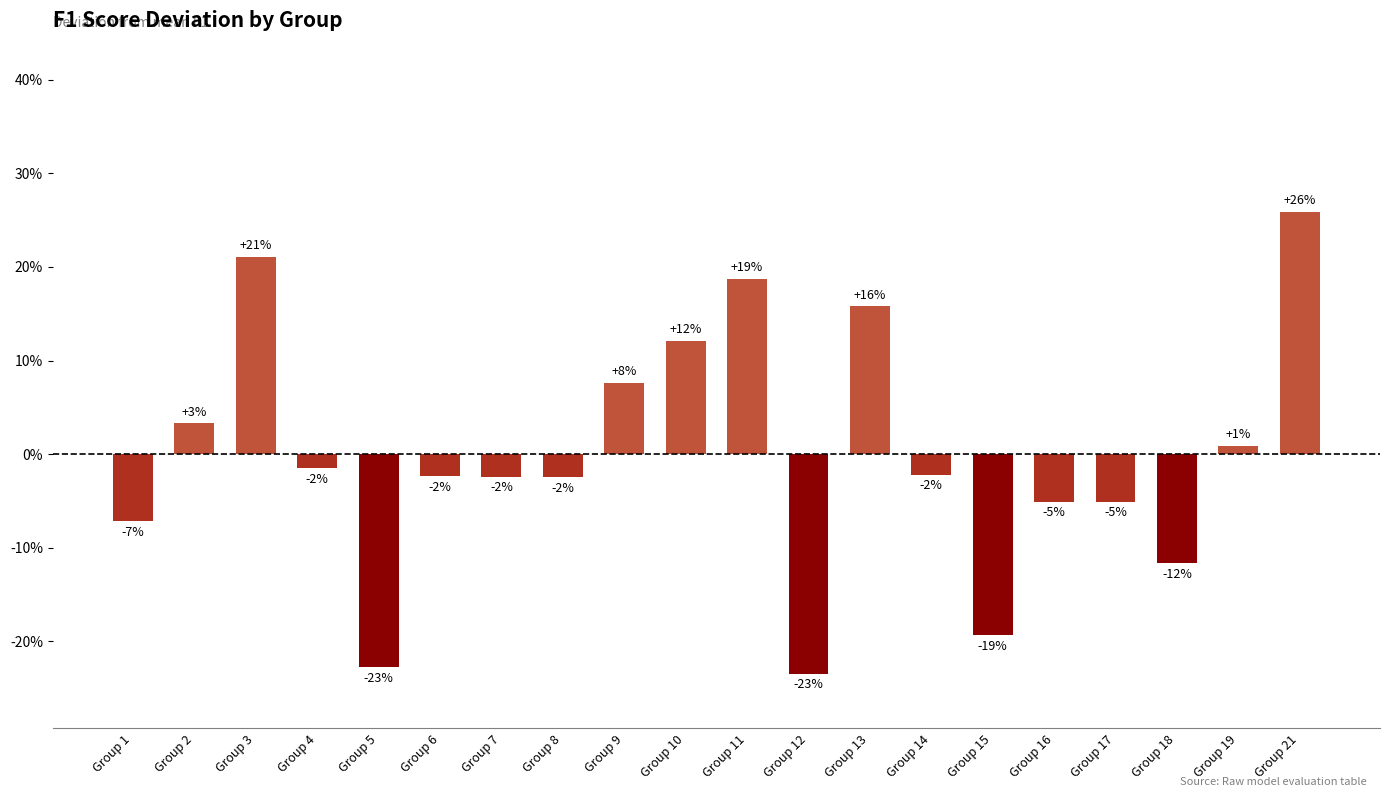

Are the bars horizontal?

No